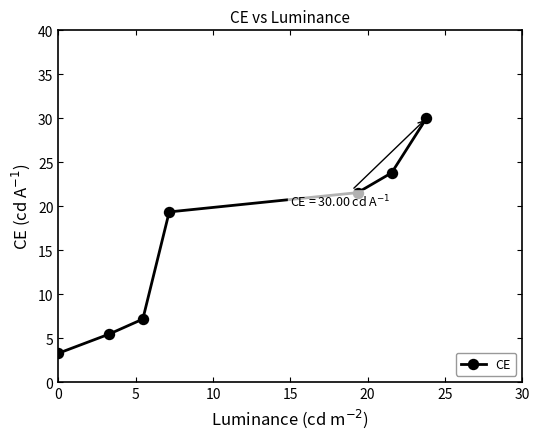

What is the value of the 2nd point from the left?

5.5